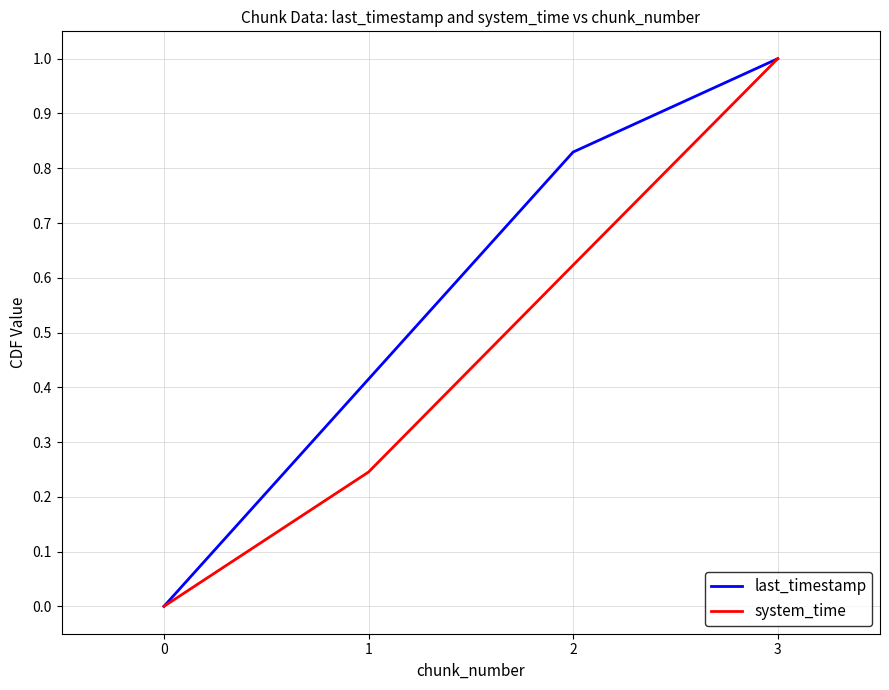

True or false: system_time has more than 1 points higher than both neighbors.

False